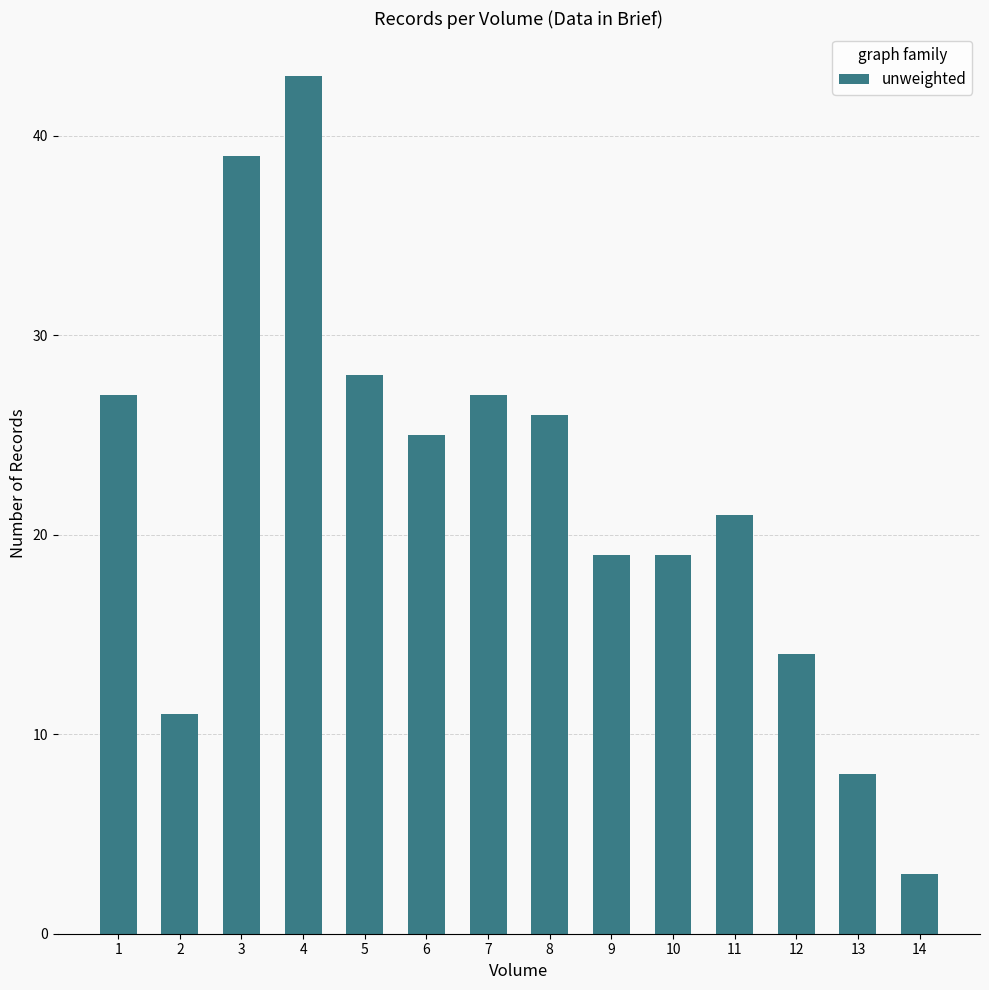

True or false: the data shows 60 at 3.

False